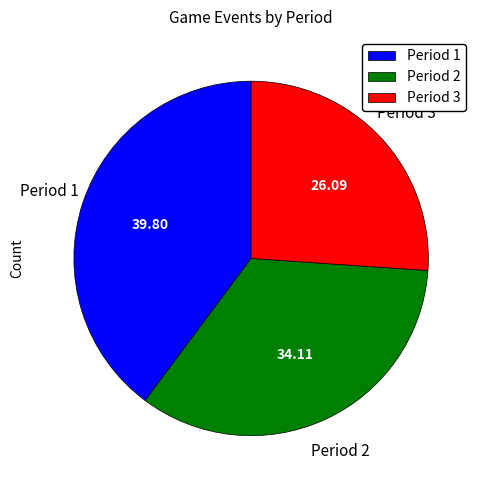

Which category has the biggest portion of the pie?

Period 1